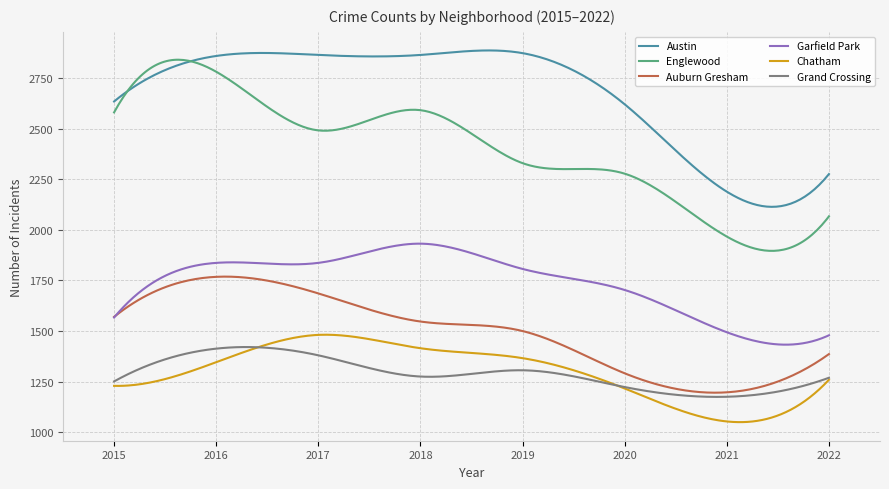

Which series has the largest total across all categories?

Austin